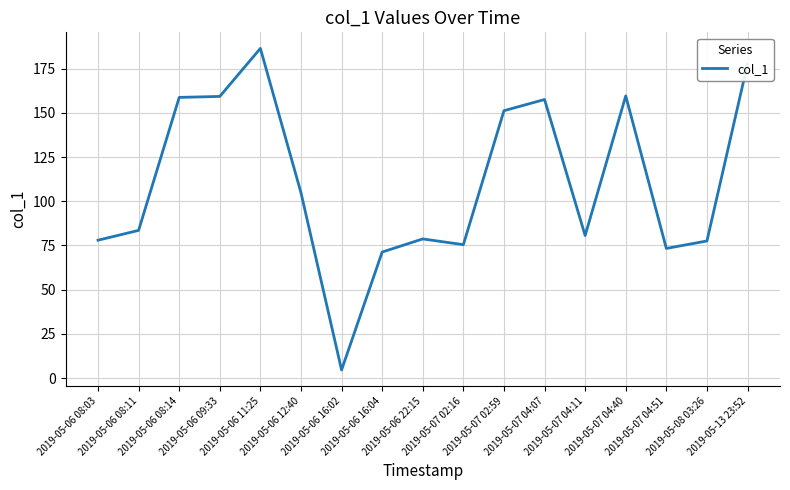

Which category has the lowest value across all series?

2019-05-06 16:02